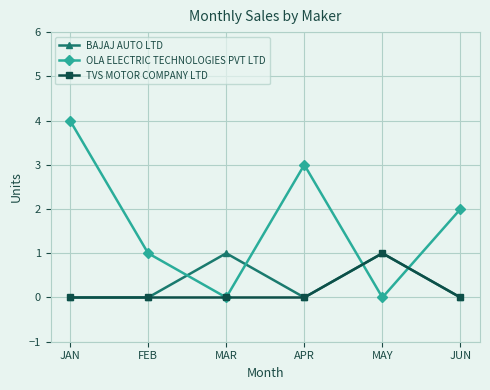

What is the maximum value shown in the chart?

4